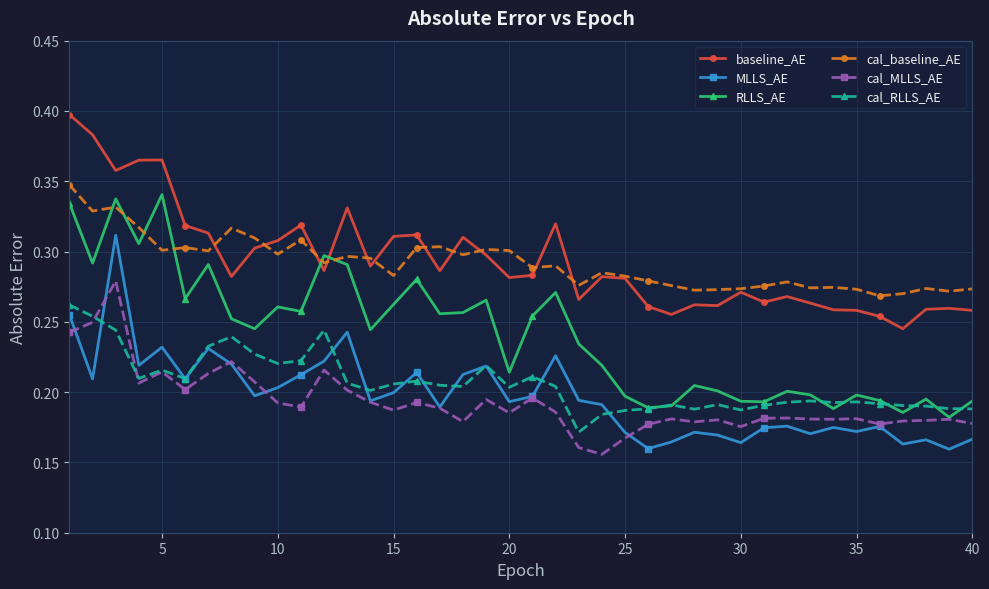

True or false: cal_MLLS_AE has more than 1 points higher than both neighbors.

True